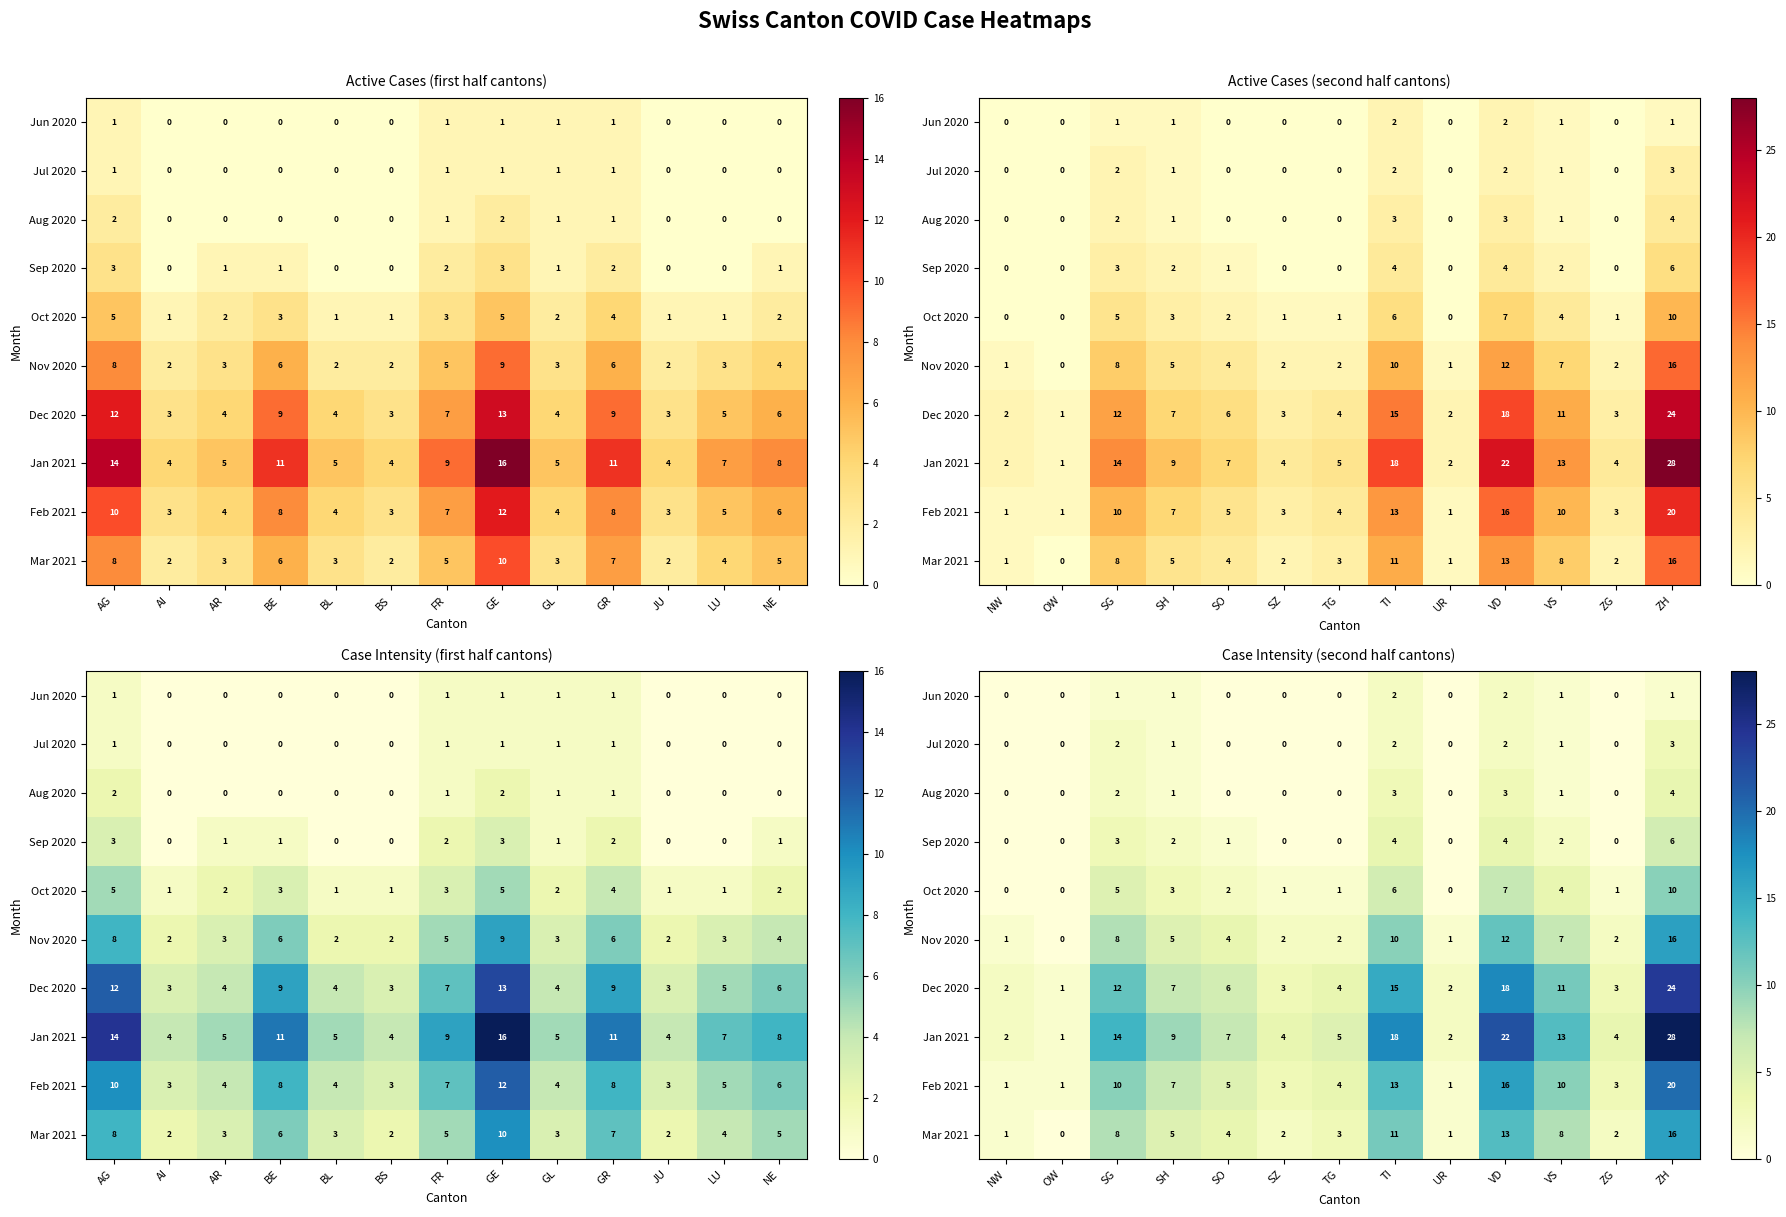

Count the number of data series in this chart.

10